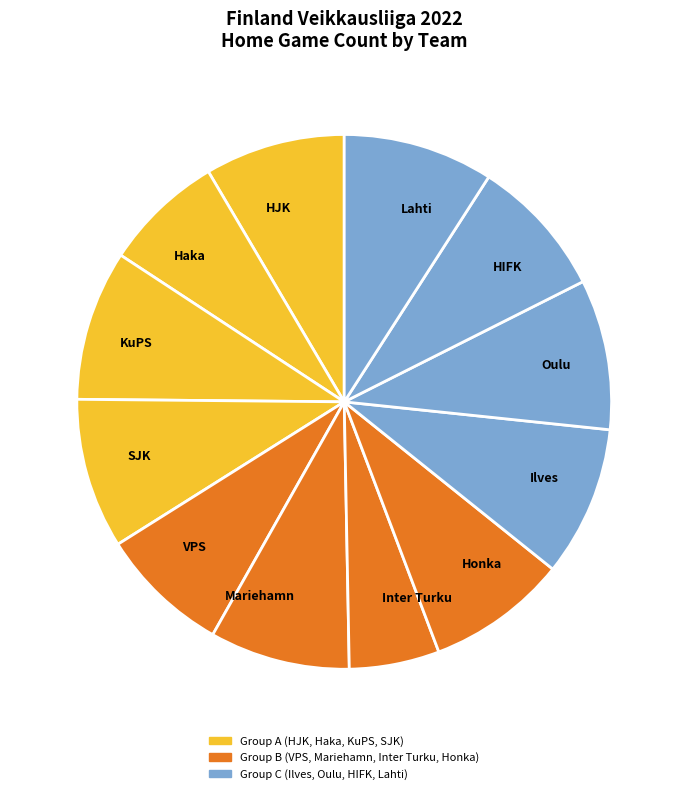

Do KuPS and Lahti together represent more than half of the pie?

No